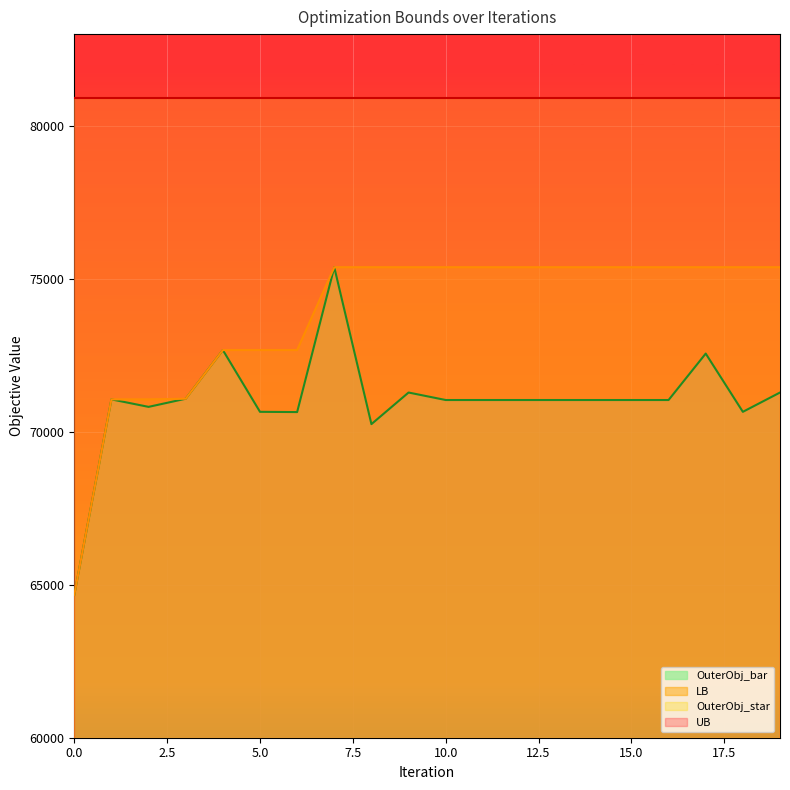

True or false: OuterObj_bar and LB cross at least once.

False